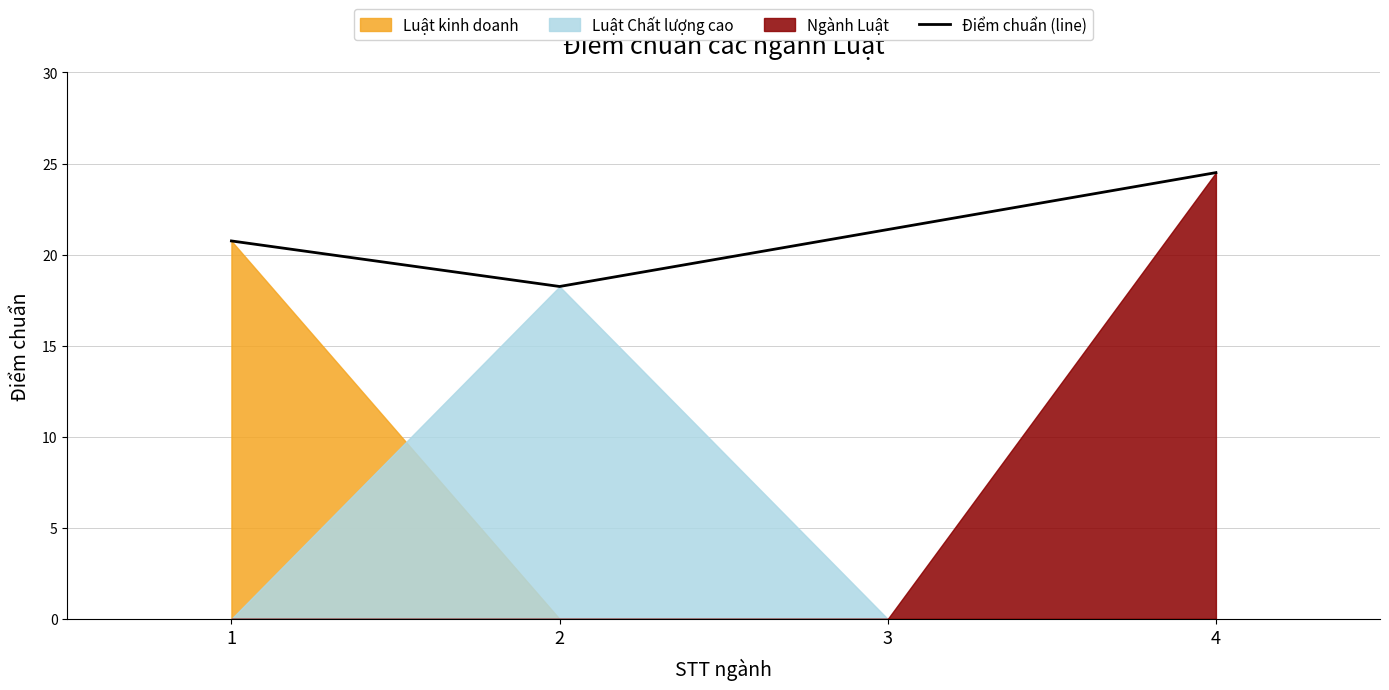

How many lines are shown in the chart?

1